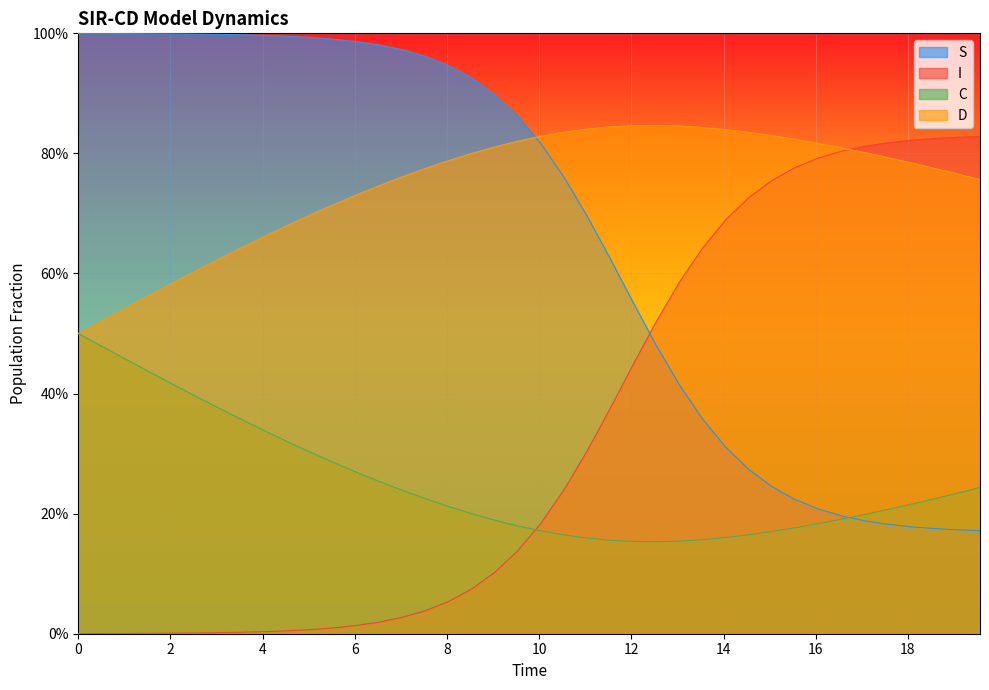

How many times do D and I cross each other?

1